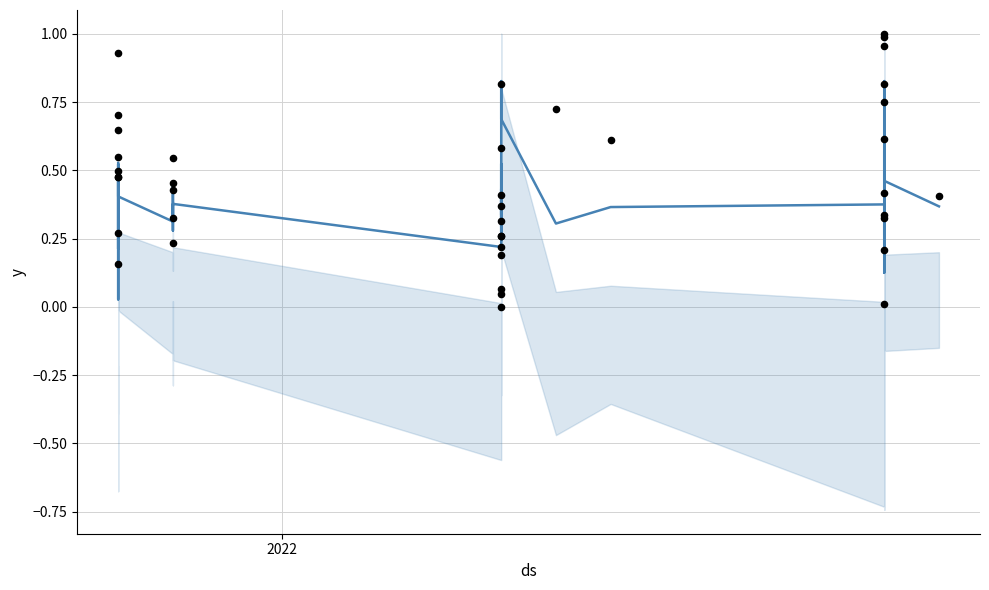

At how many categories does at least one series exceed 0?

40